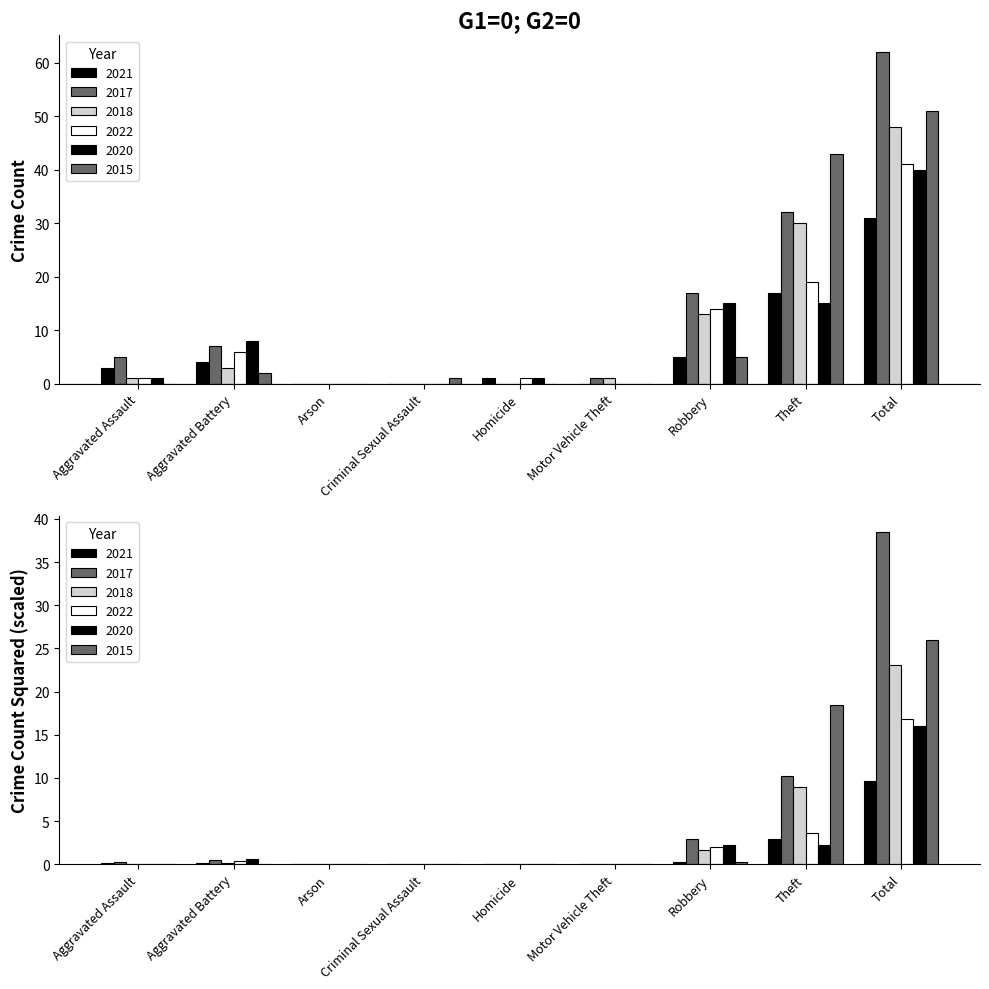

What is the sum of all 2020 values?

80